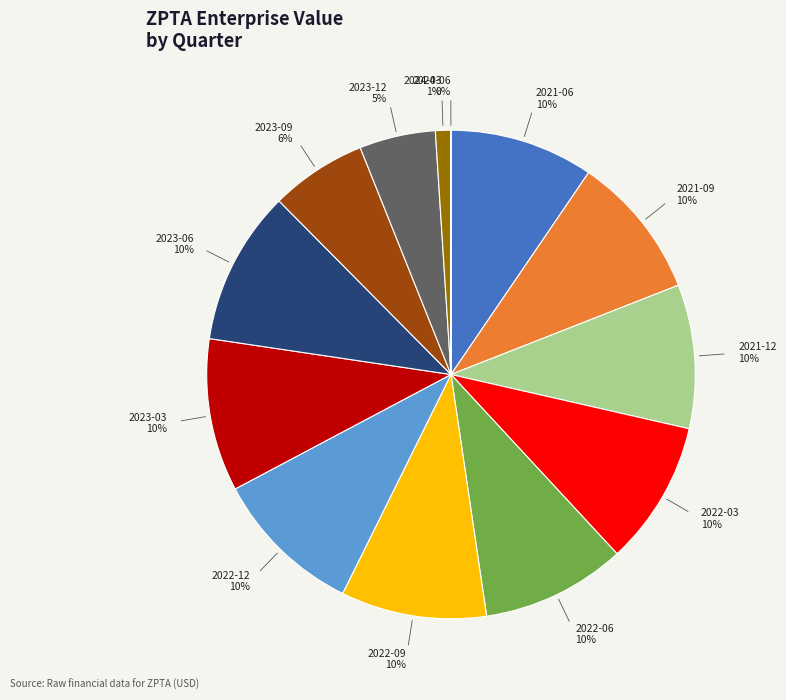

Is the sum of 2023-09 and 2023-06 greater than half?

No